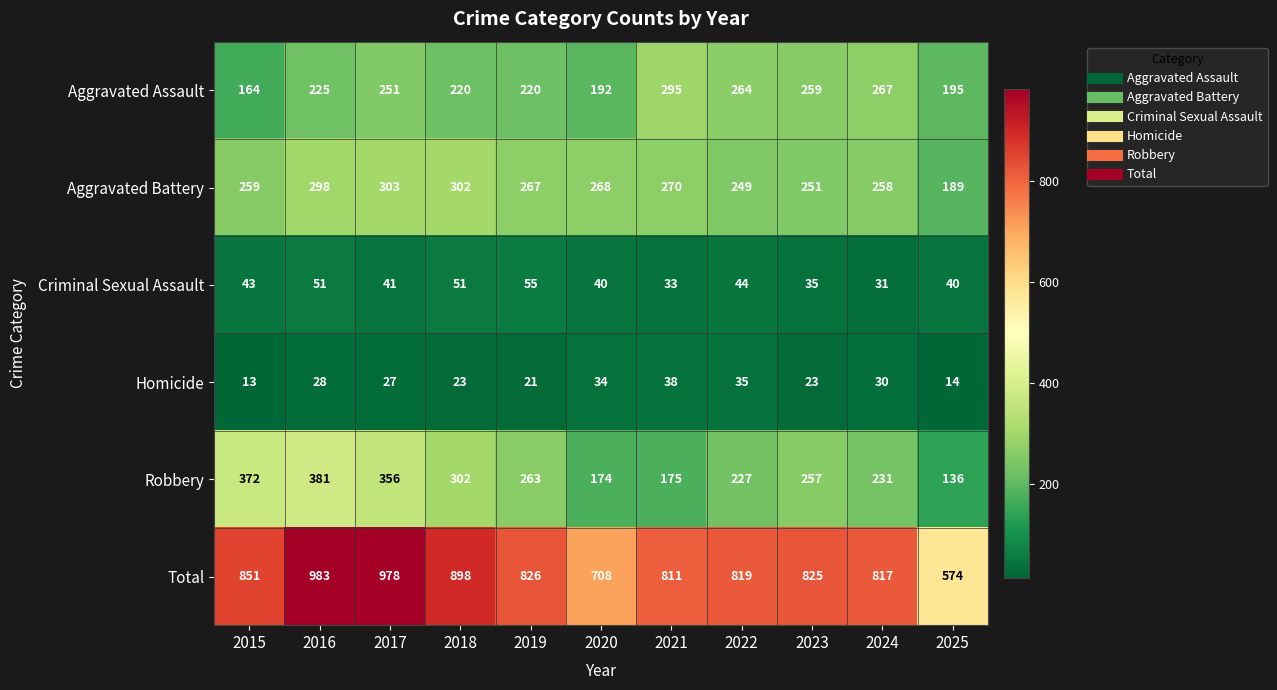

At which label does Total first exceed 825?

2015